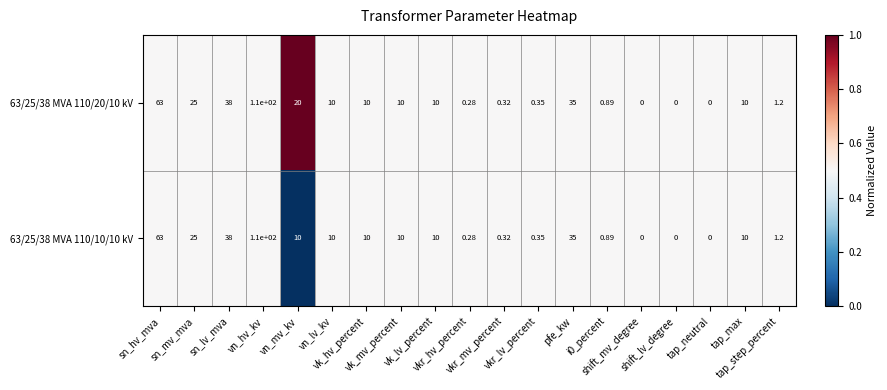

How many data points does each series have?

19